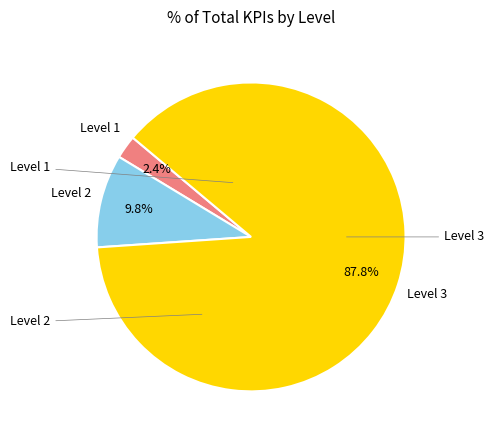

Count the number of slices in the pie.

3